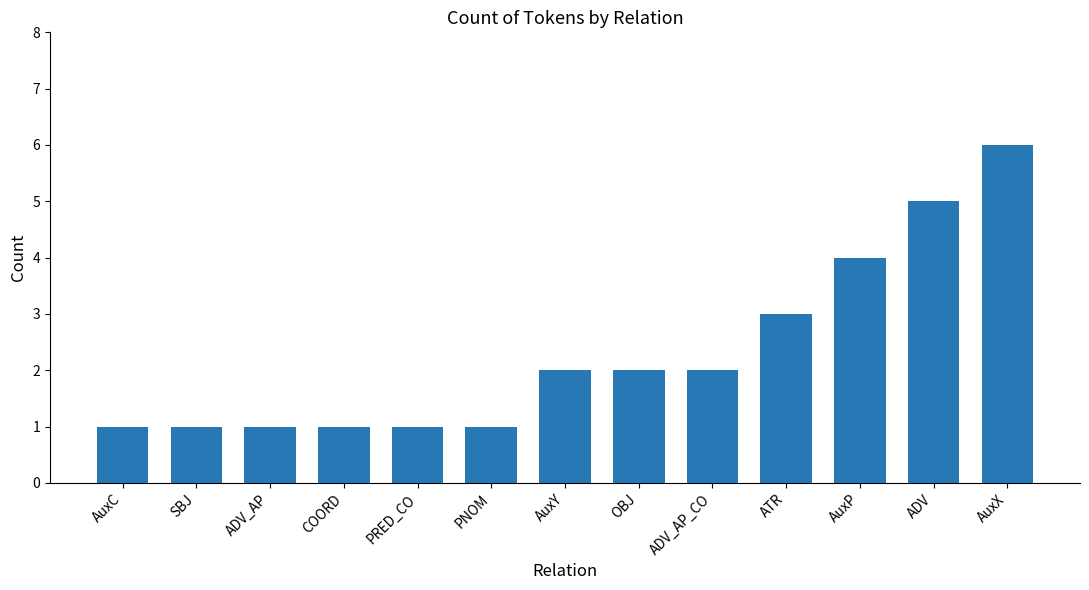

How many bars are there in total?

13